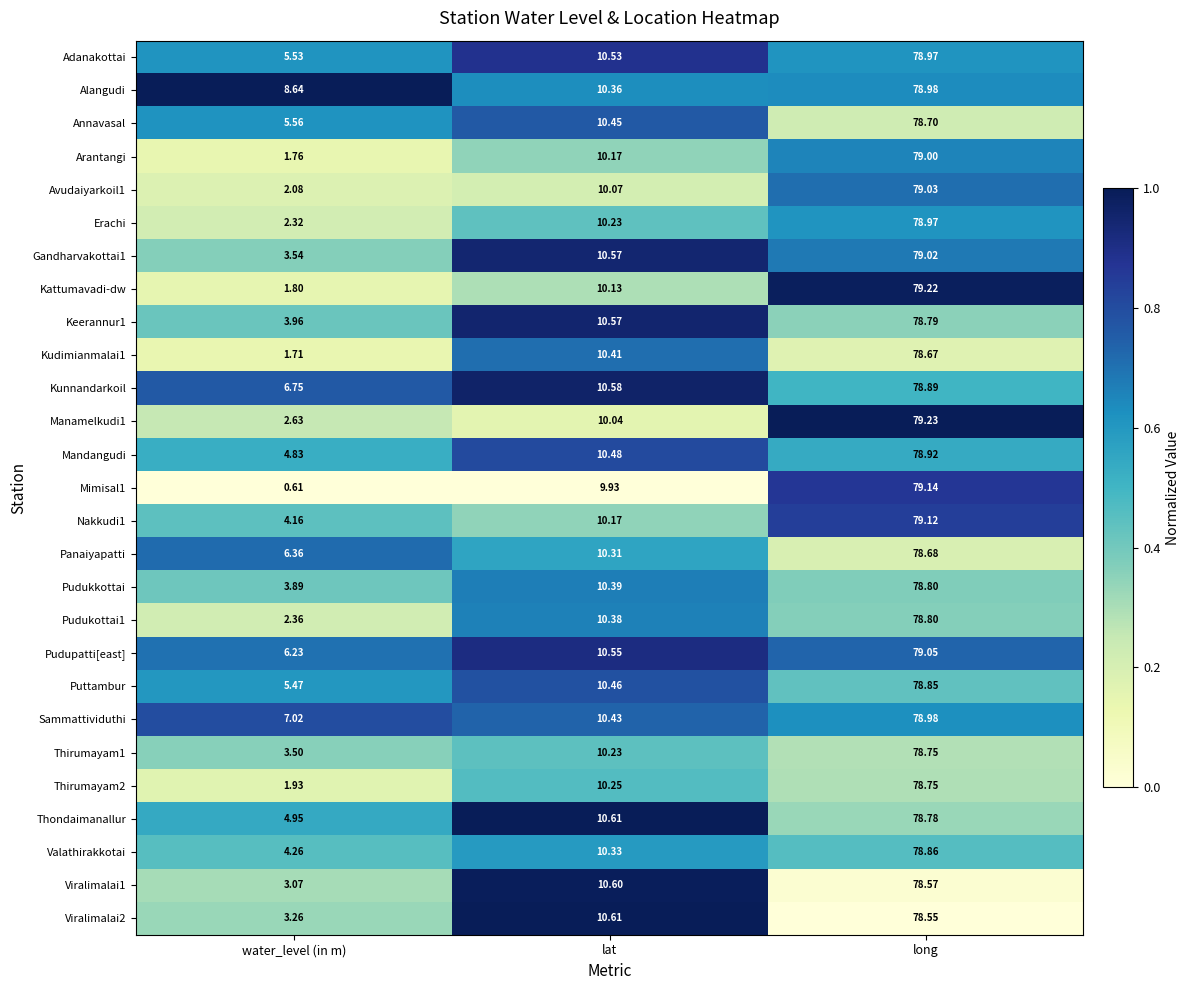

At which category is the sum across all series the highest?

long